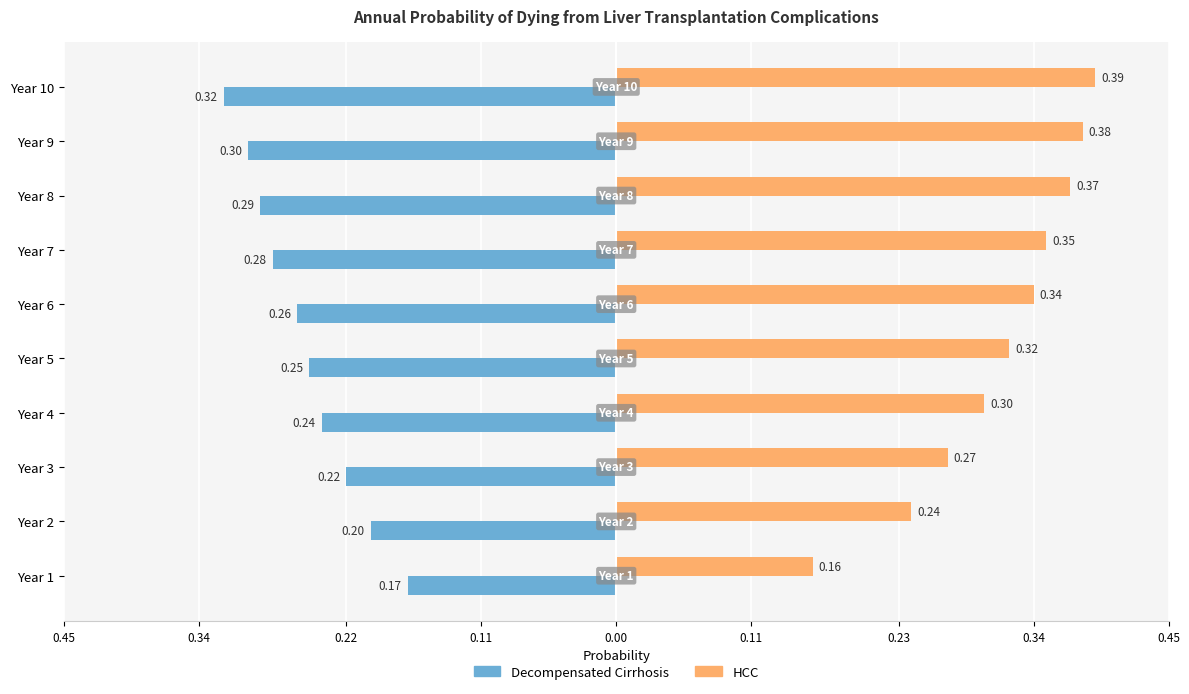

What are all the series names shown in the legend?

Decompensated Cirrhosis, HCC